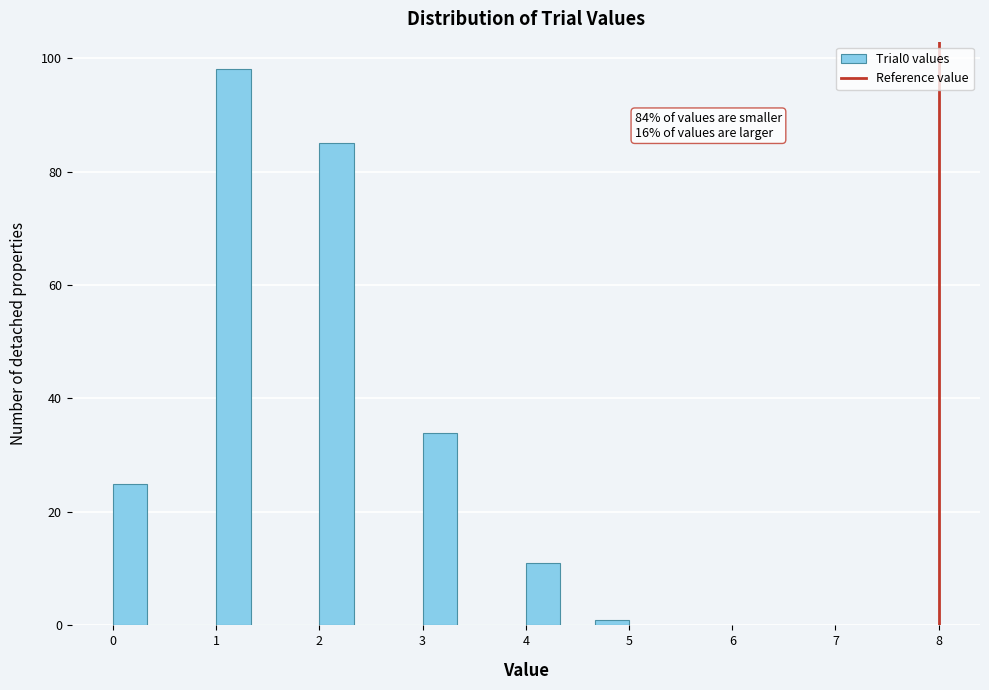

Around what value on the x-axis is the tallest bar? Give the approximate position of its centre, as read against the axis.

1.2